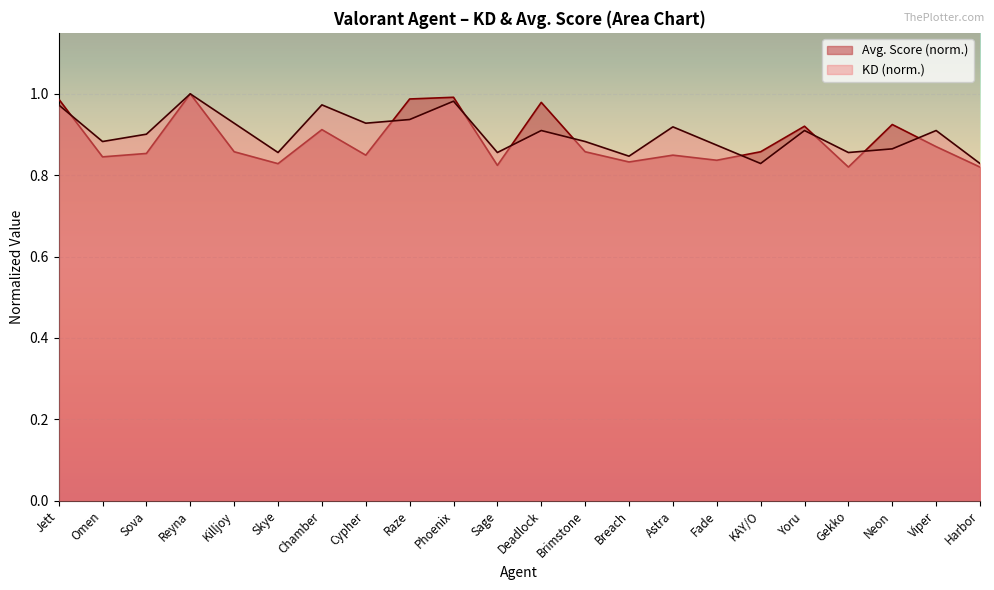

At which category does Avg. Score reach its first local valley?

Omen